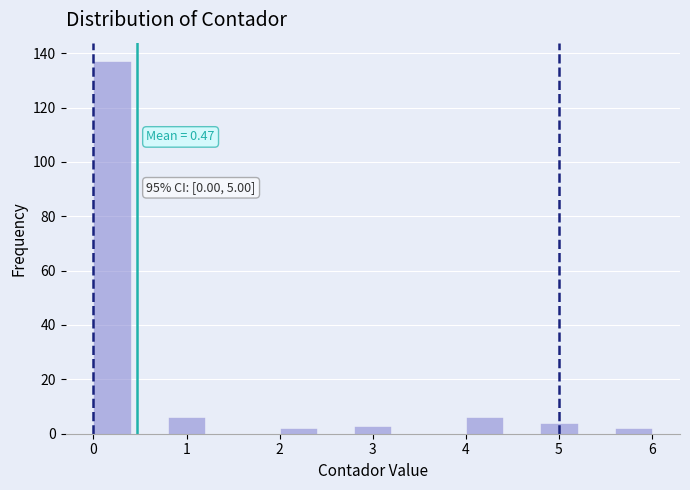

Which range on the x-axis has the tallest bar?

0.0 to 0.4